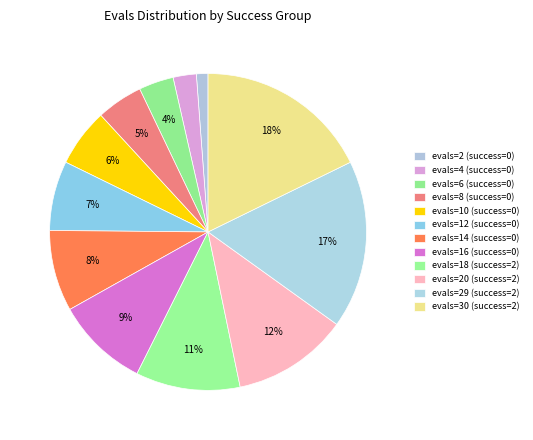

How many slices are in this pie chart?

12